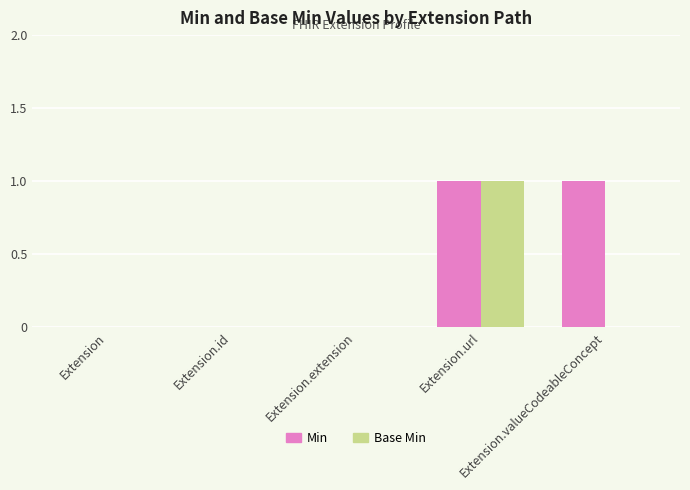

Which series has the largest total across all categories?

Min